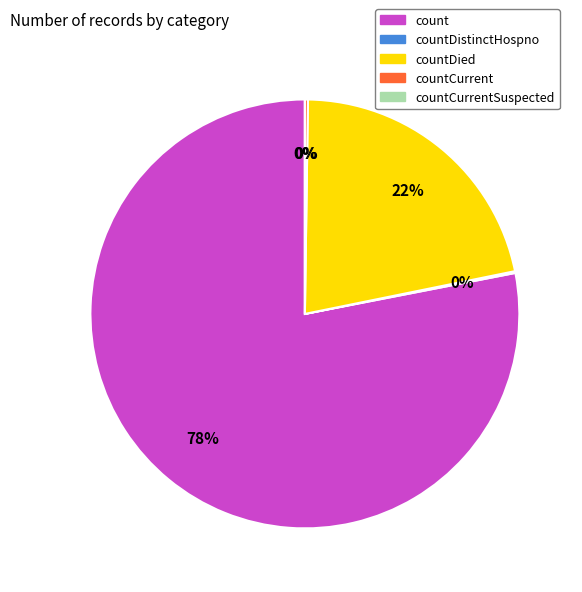

How many slices are in this pie chart?

5